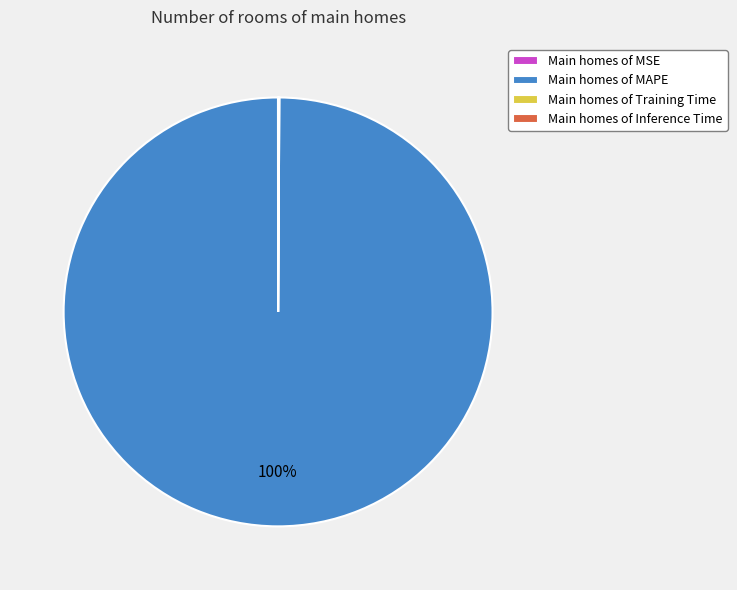

Which category accounts for the majority?

Main homes of MAPE